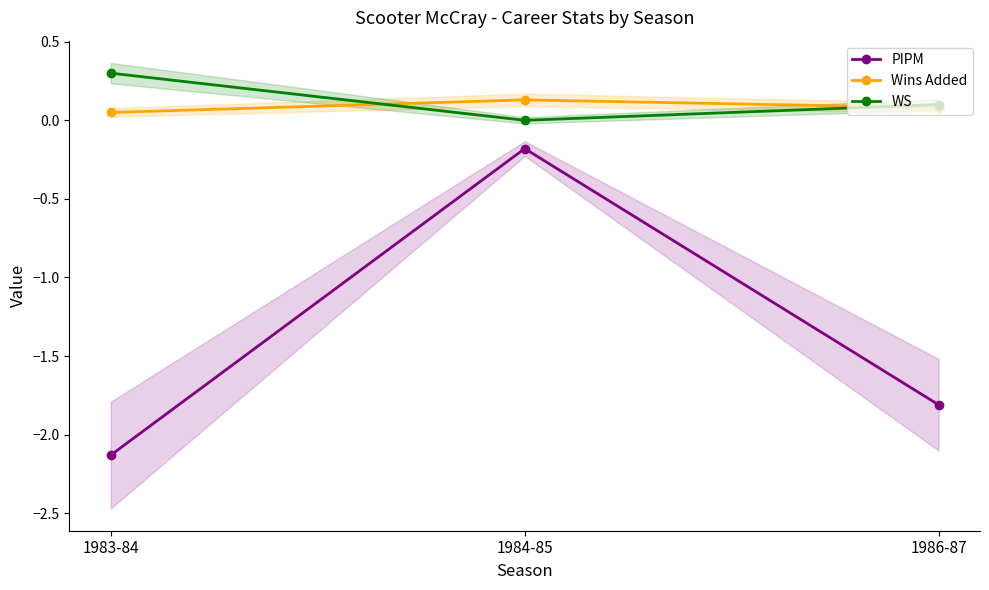

What is the label of the 1st point from the left?

1983-84